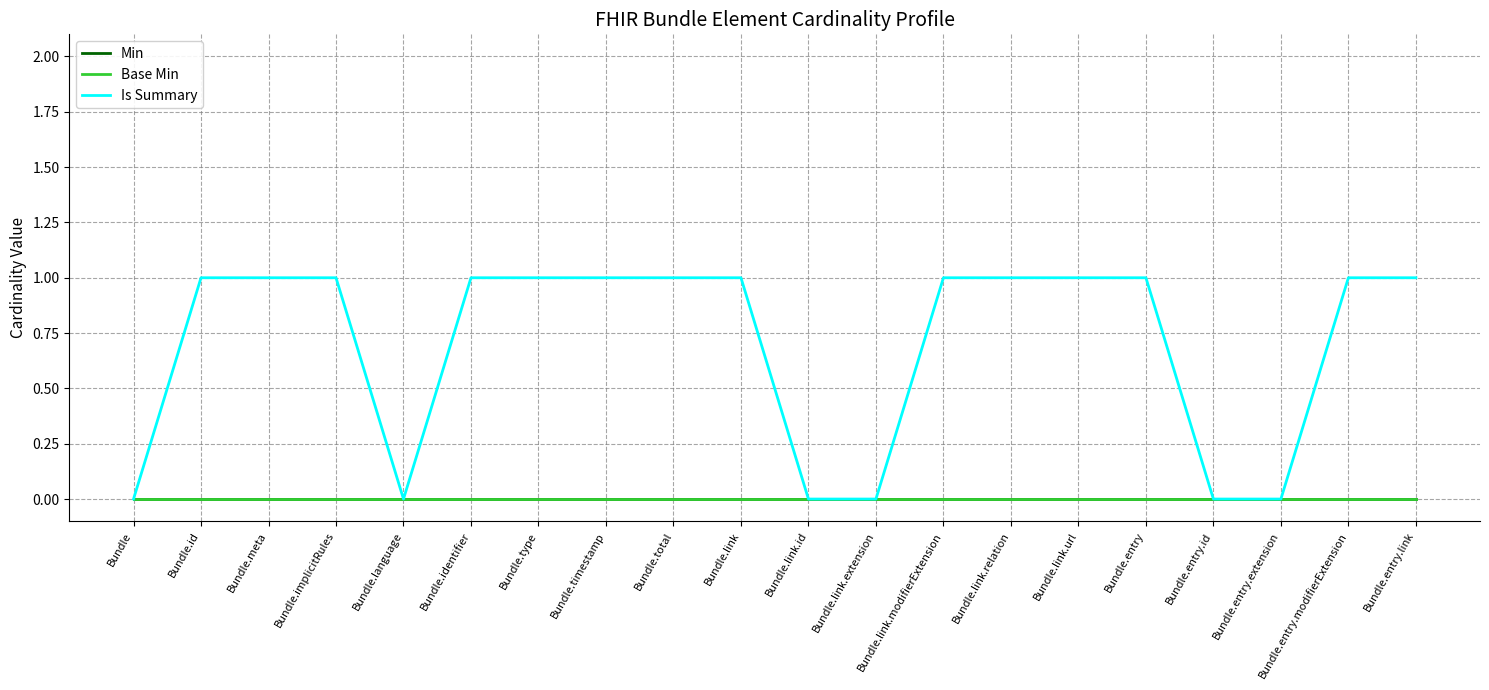

Is this an area chart (filled region under the line)?

No